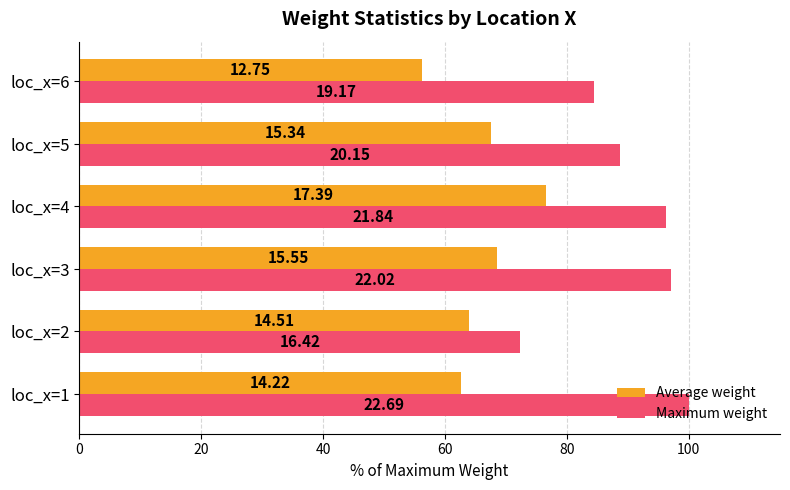

What is the average value of the Maximum weight series?

89.8